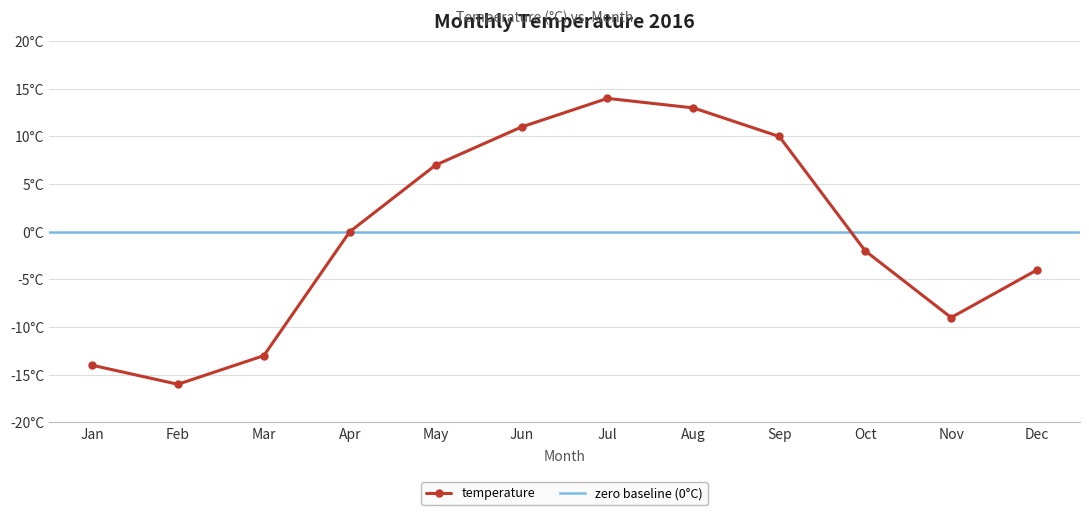

What is the change in value from Apr to Oct?

-2